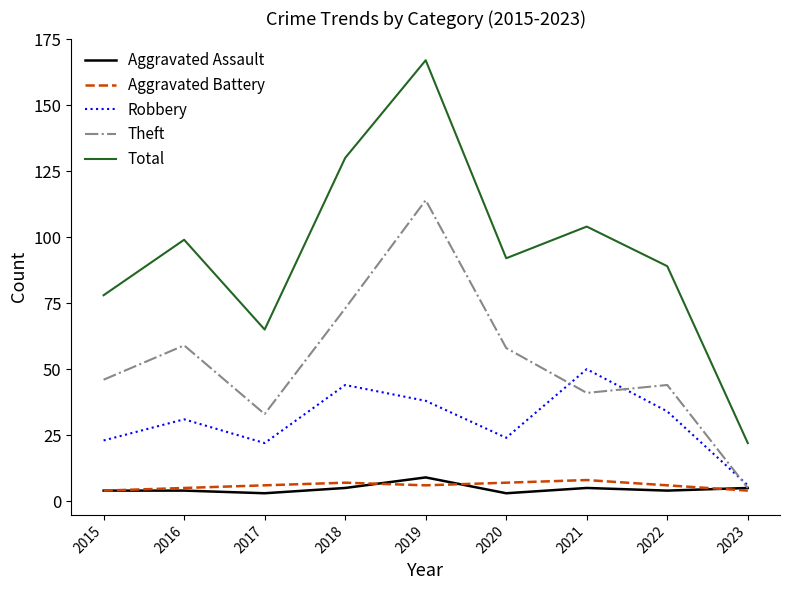

How many lines are shown in the chart?

5